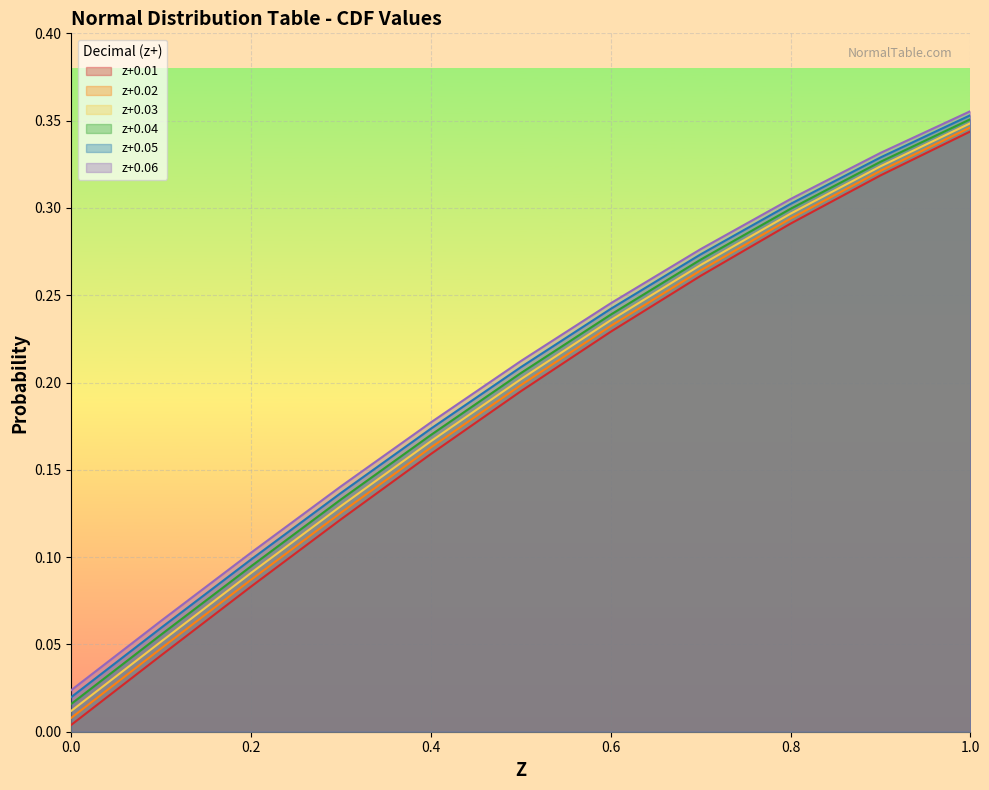

True or false: 0.02 and 0.06 intersect in this chart.

False